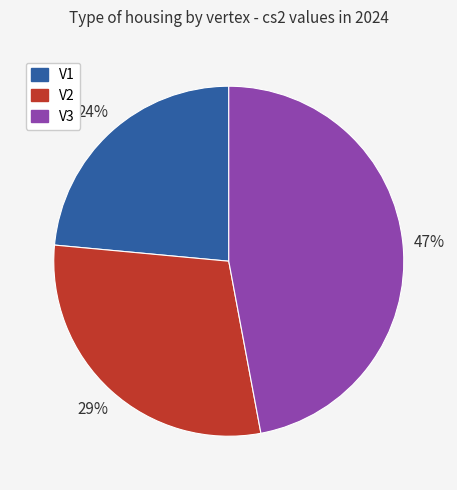

Do V3 and V2 together represent more than half of the pie?

Yes